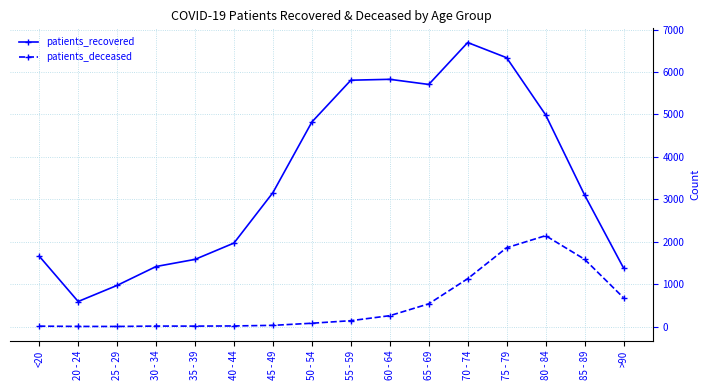

Rank the series by their maximum value, from highest to lowest.

patients_recovered, patients_deceased